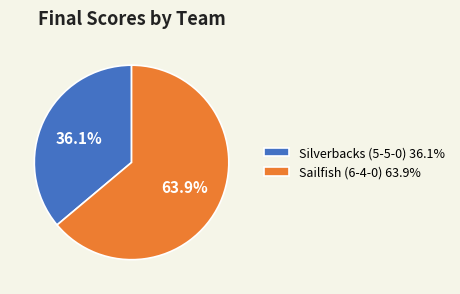

To the nearest percent, what percentage of the pie is Sailfish (6-4-0)?

64%